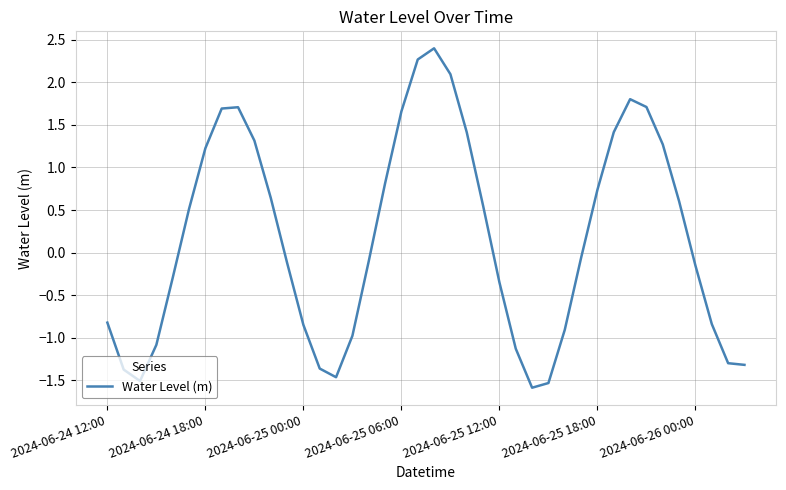

What is the minimum value shown in the chart?

-1.6